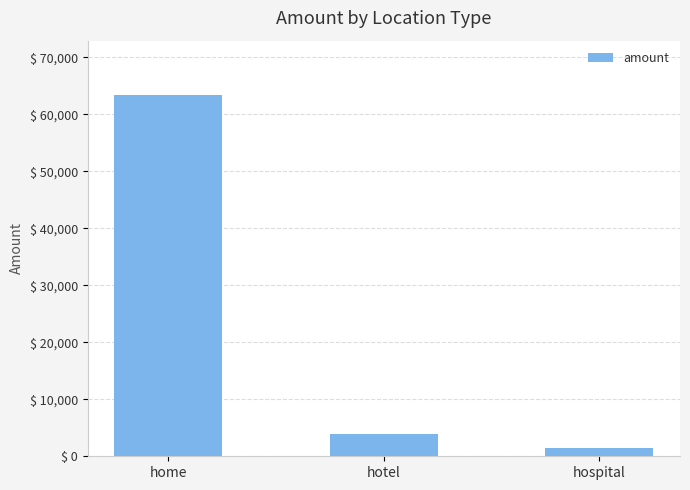

Are the bars horizontal?

No